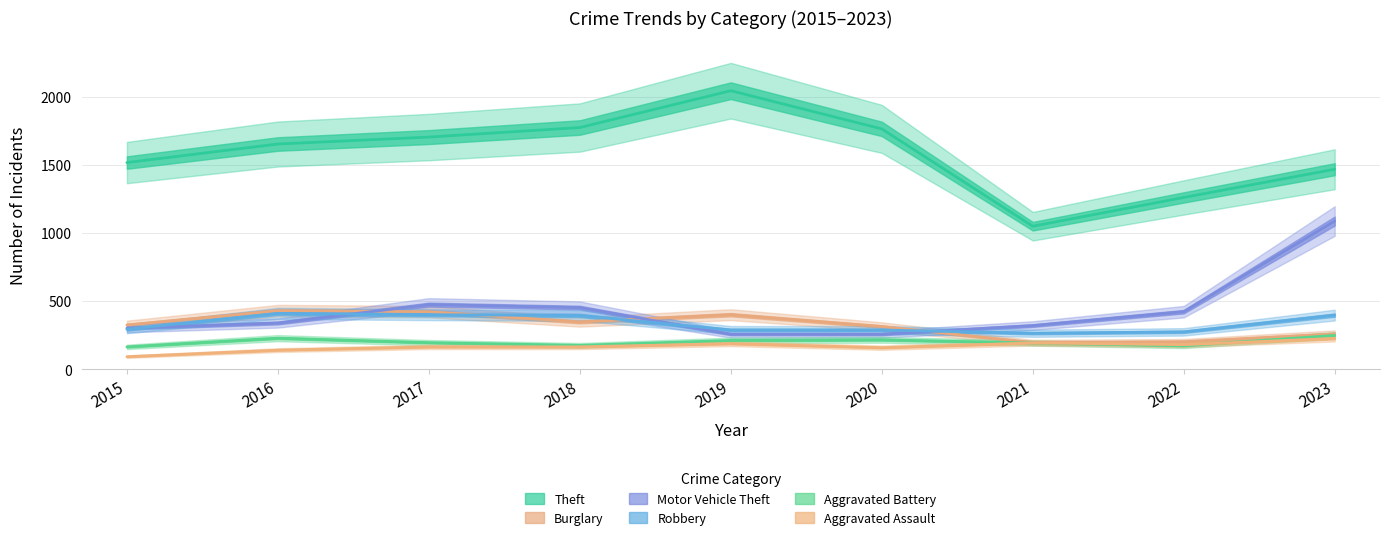

What is the sum of all Aggravated Assault values?

1505